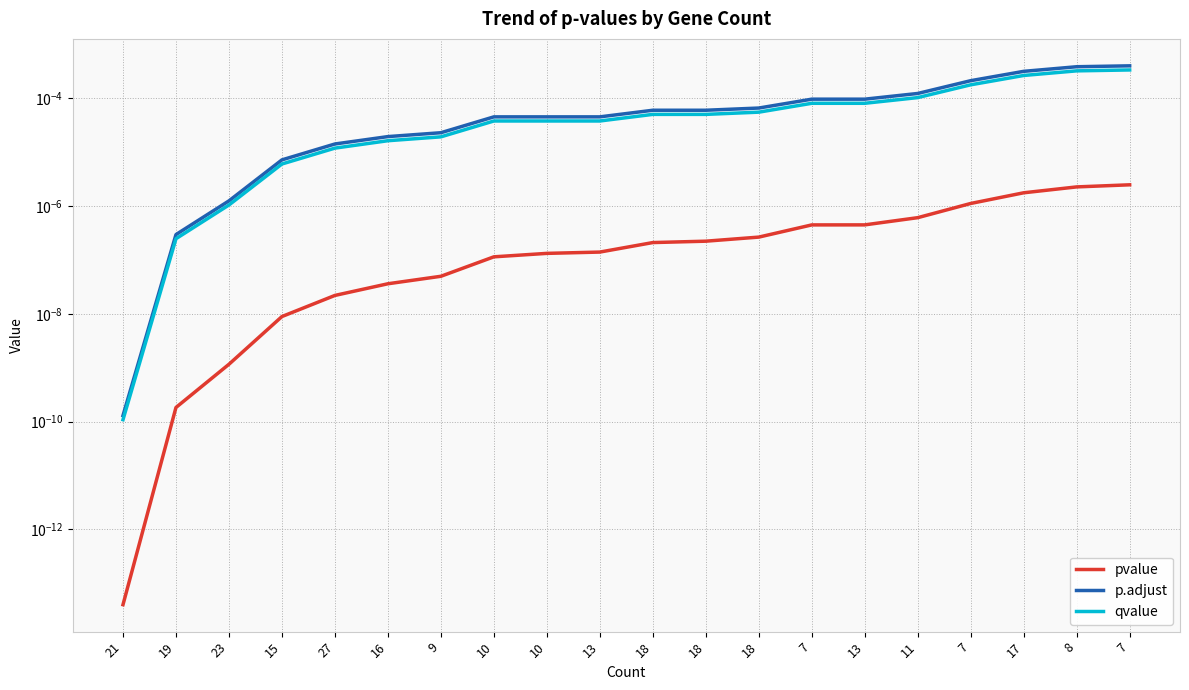

True or false: pvalue has more than 1 points higher than both neighbors.

False